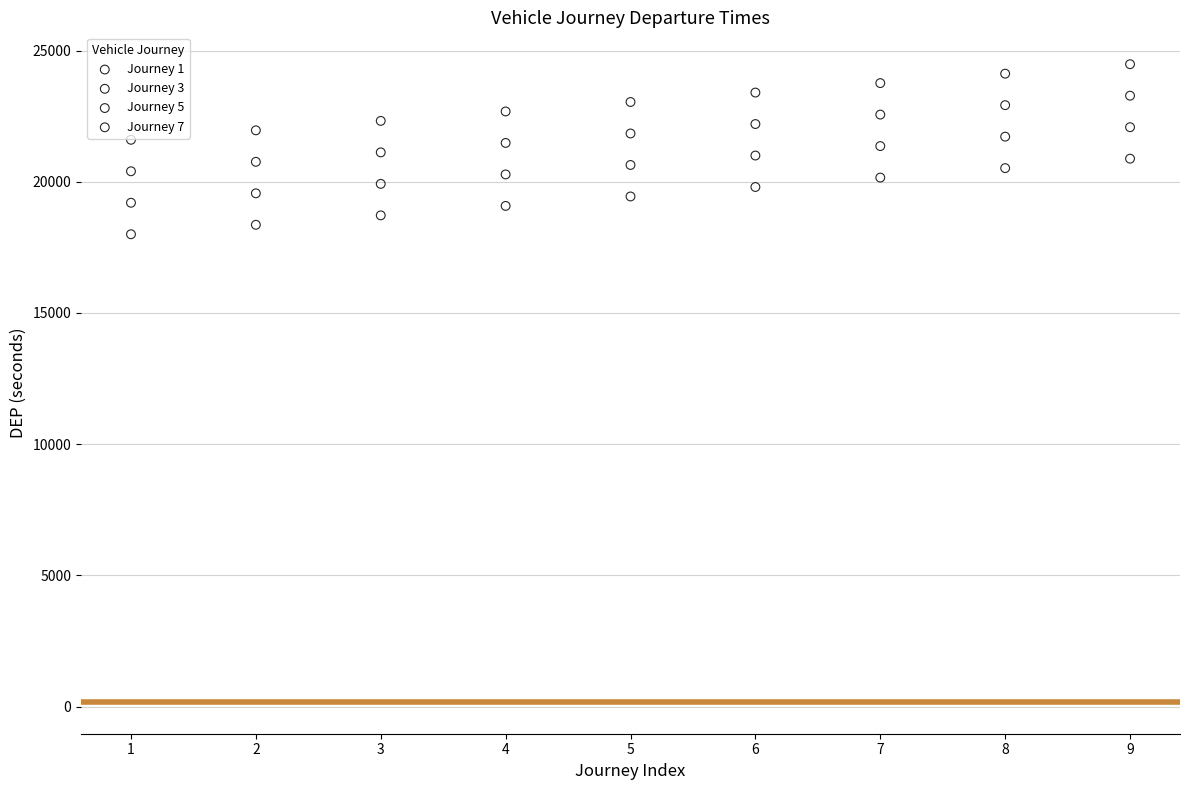

Across all data points, what is the range of X values (max minus min)?

8